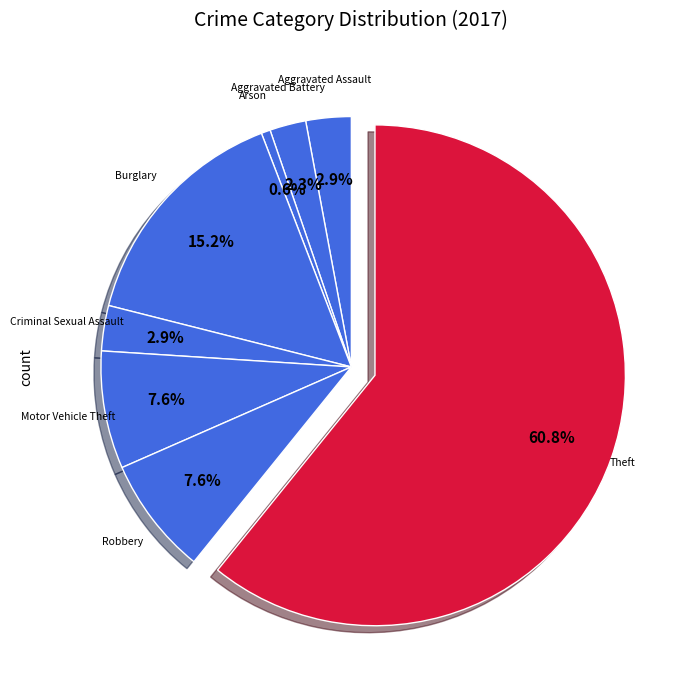

What percentage is the Aggravated Assault slice, to the nearest percent?

3%